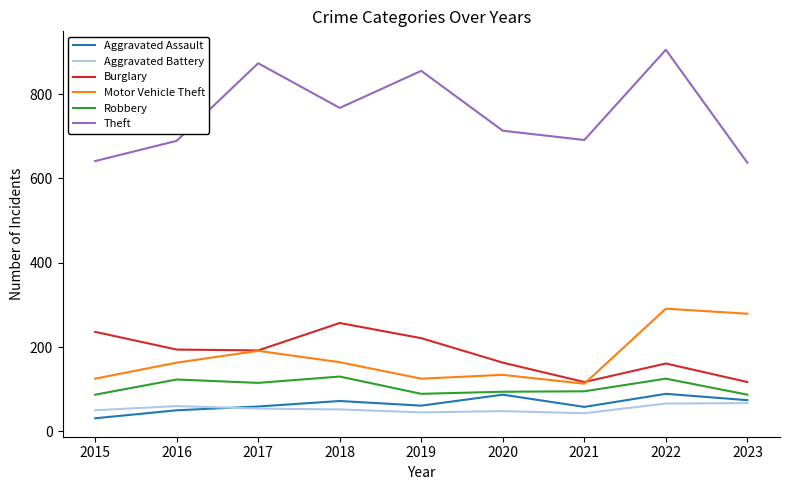

In Robbery, how many points are lower than both neighbors (excluding endpoints)?

2